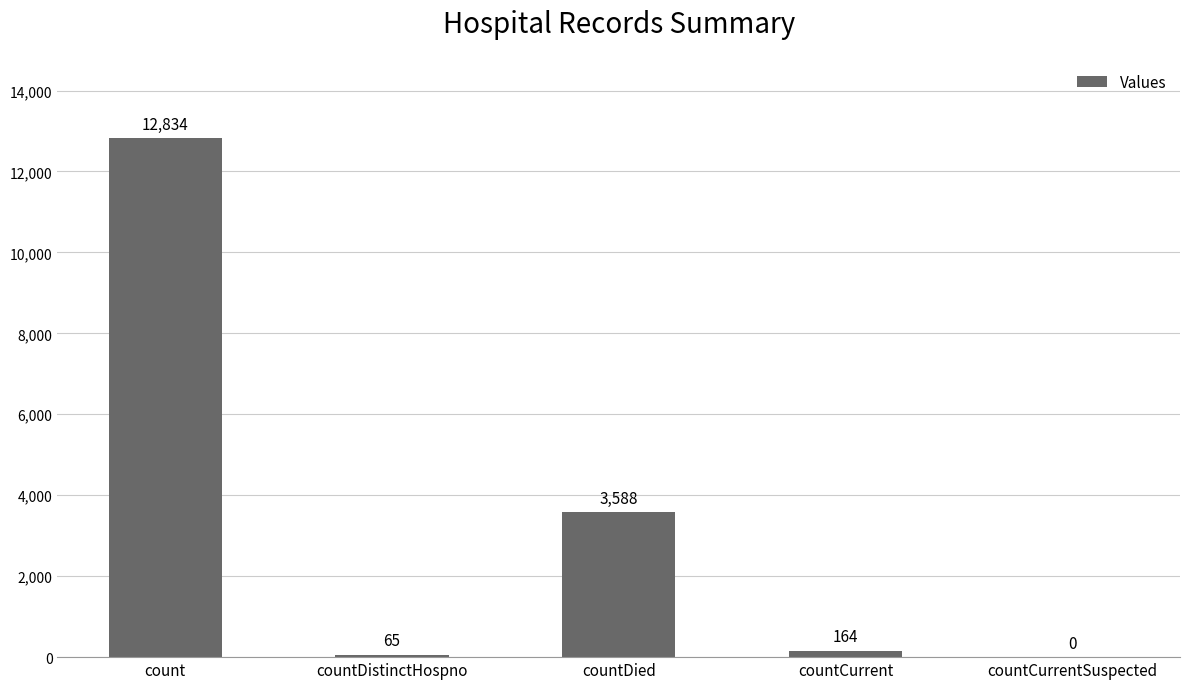

Between count and countDistinctHospno, which is larger?

count